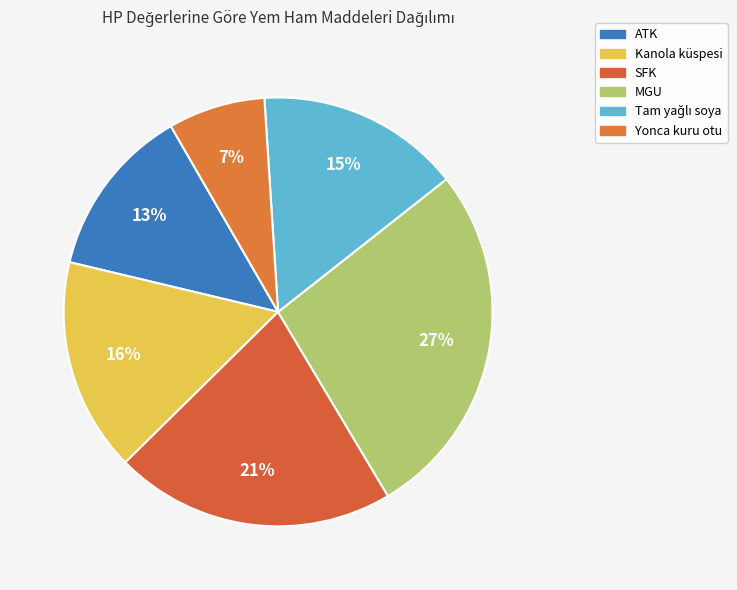

What is the change in value from SFK to Tam yağlı soya?

-127.2